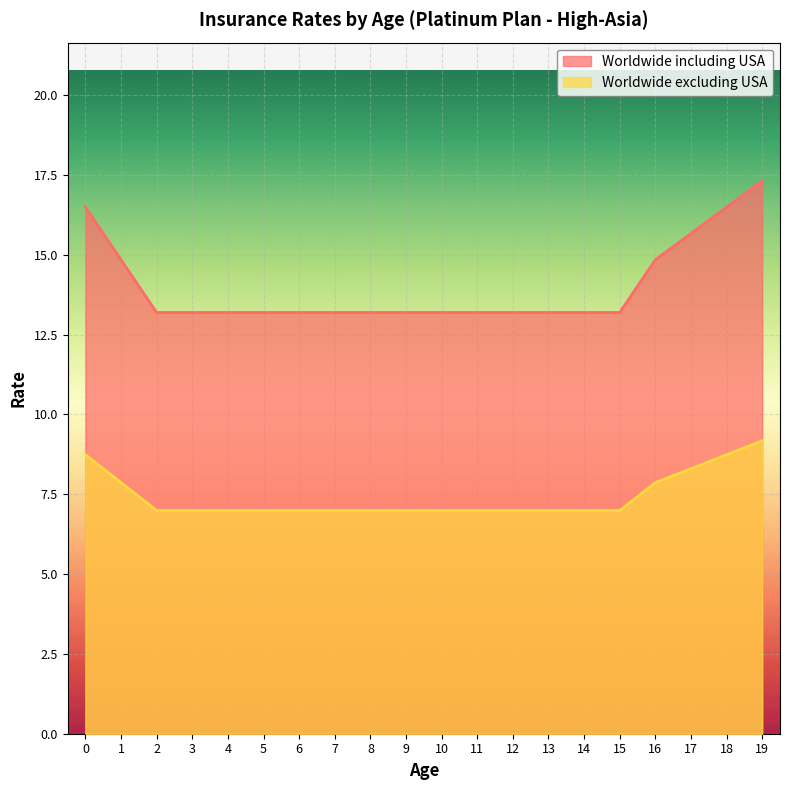

Count the number of data series in this chart.

2